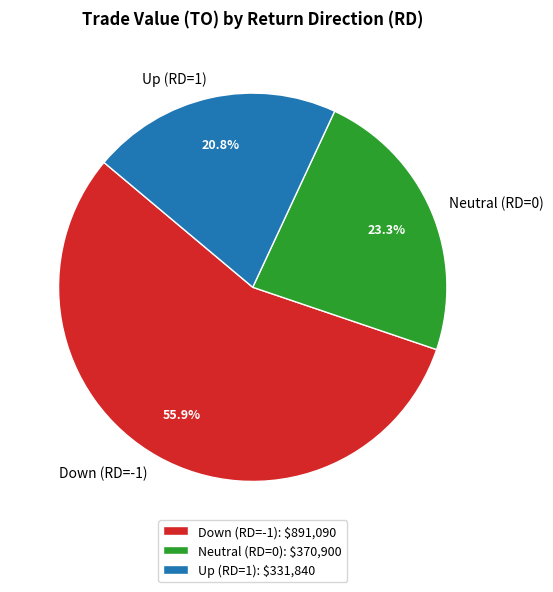

Which has a higher value, Up (RD=1) or Neutral (RD=0)?

Neutral (RD=0)